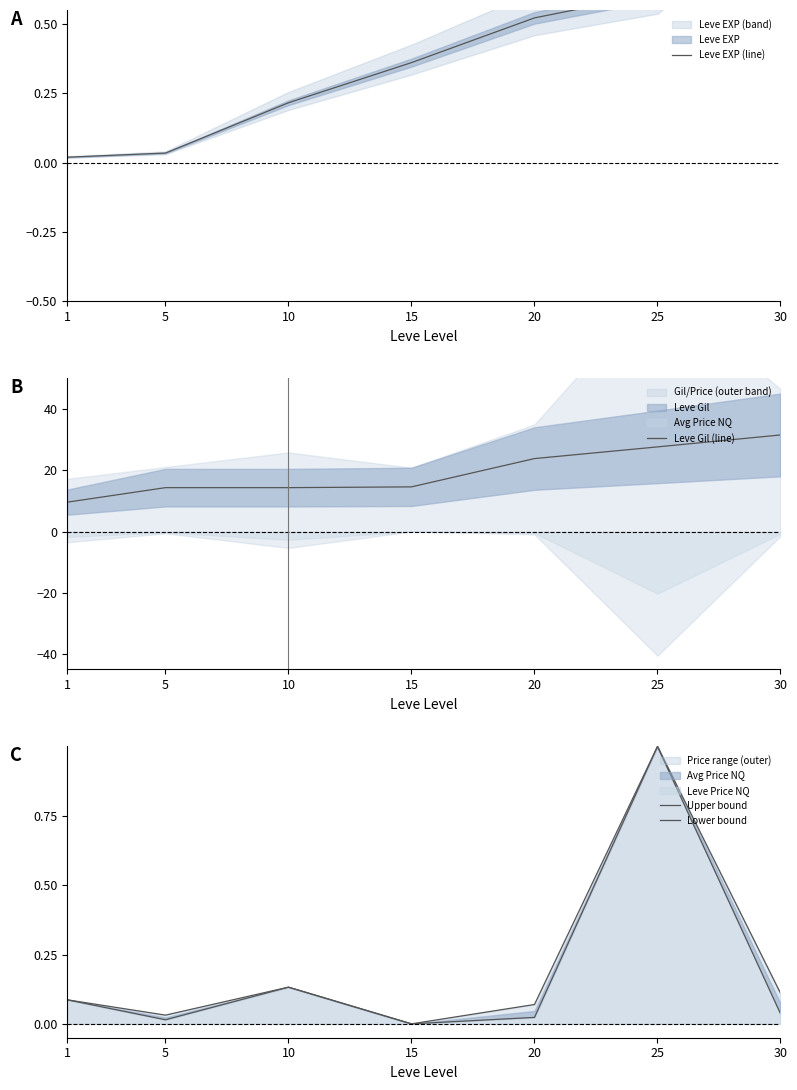

How many intersections are there between Leve EXP (line) and Lower bound?

3